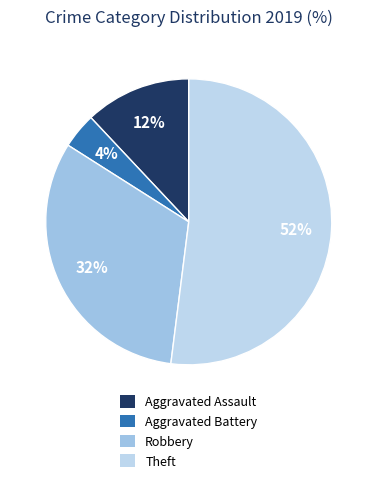

To the nearest percent, what is the difference between the largest and smallest slice percentages?

48%